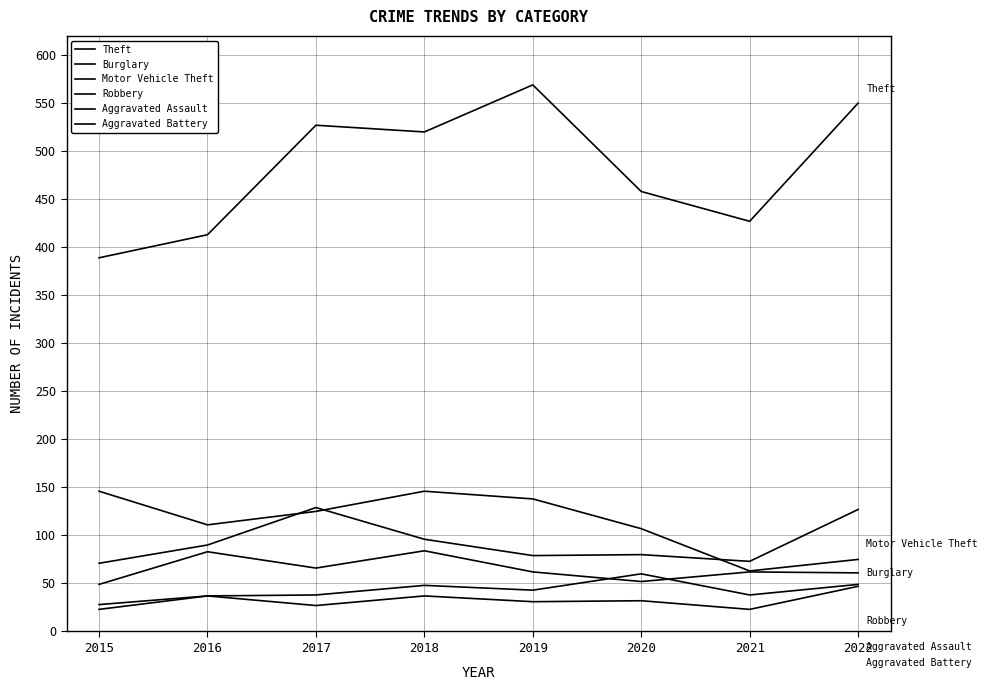

How many lines are shown in the chart?

6